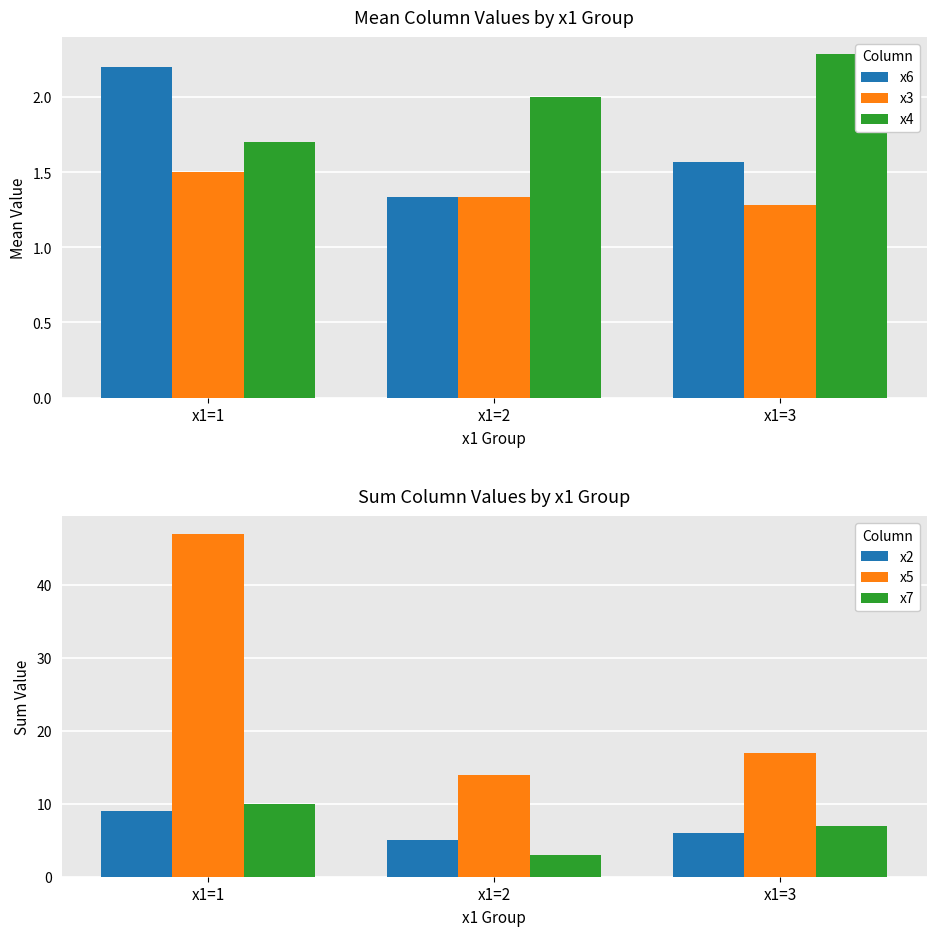

Reading left to right, what are all the values shown in this chart?

x6: 2.2	1.3	1.6
x3: 1.5	1.3	1.3
x4: 1.7	2.0	2.3
x2: 9.0	5.0	6.0
x5: 47.0	14.0	17.0
x7: 10.0	3.0	7.0